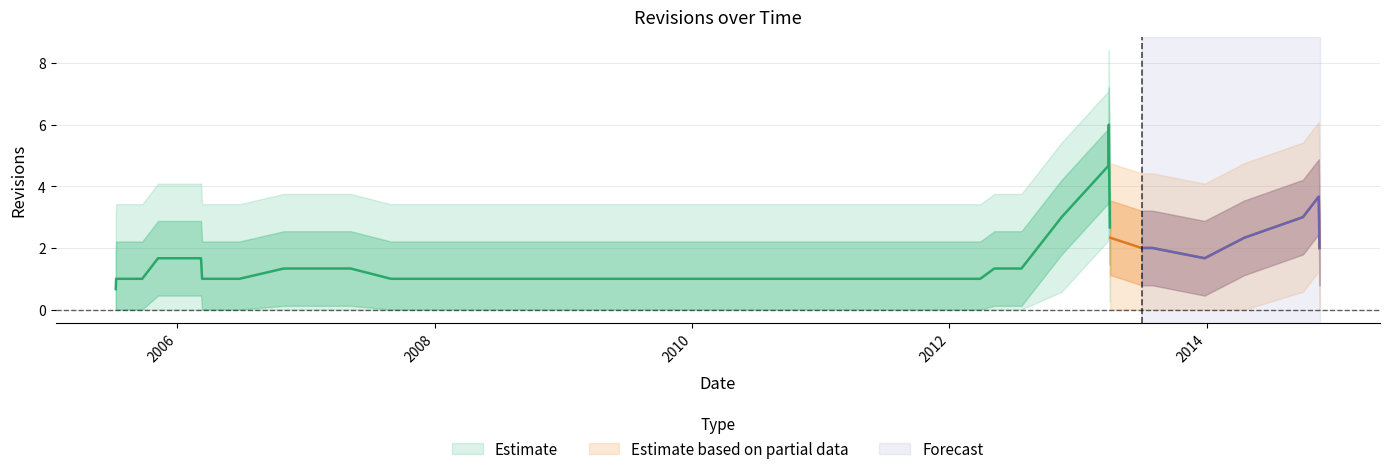

What is the value of the 17th point from the left?

1